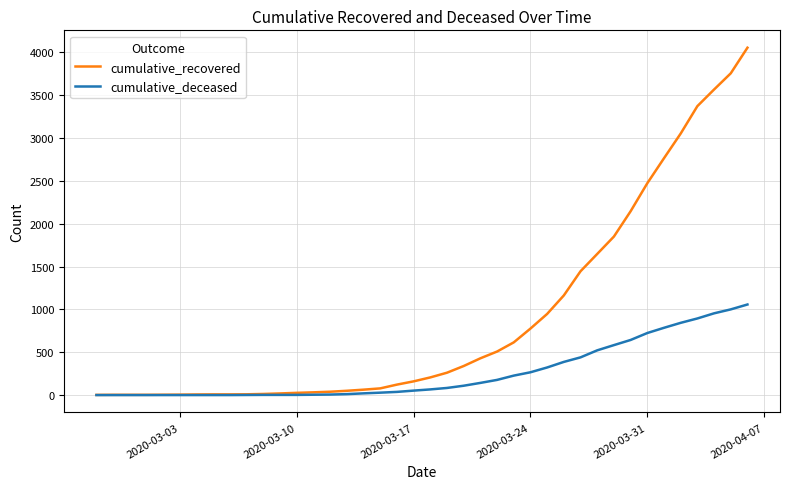

What is the maximum value for cumulative_deceased?

1057